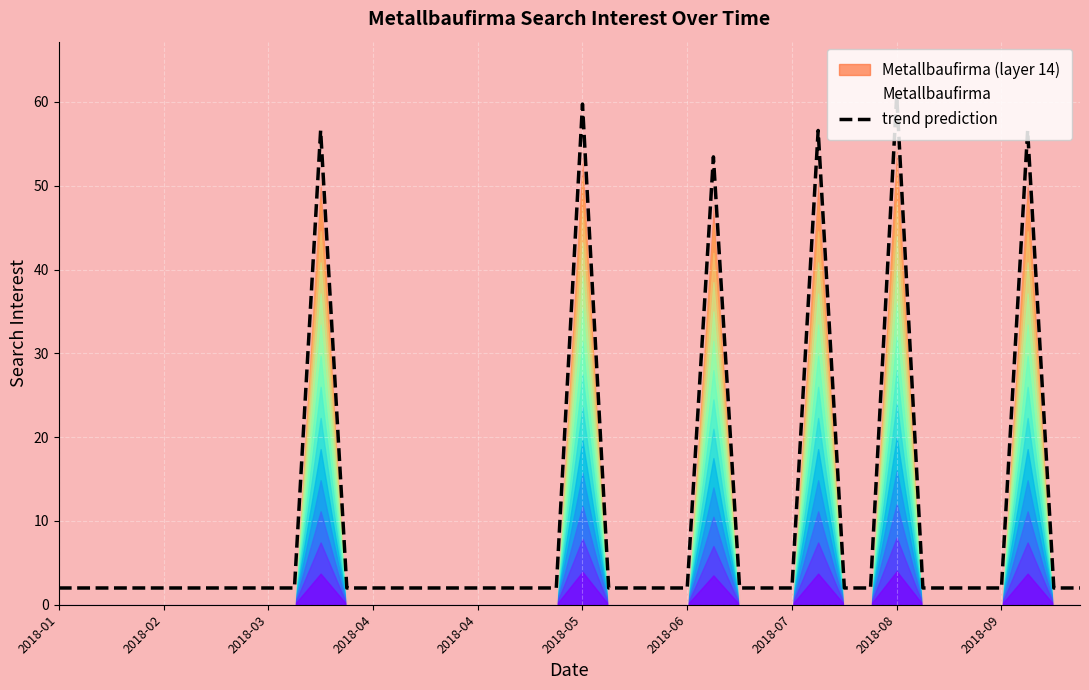

What is the change in value from 32 to 37?

-4.2